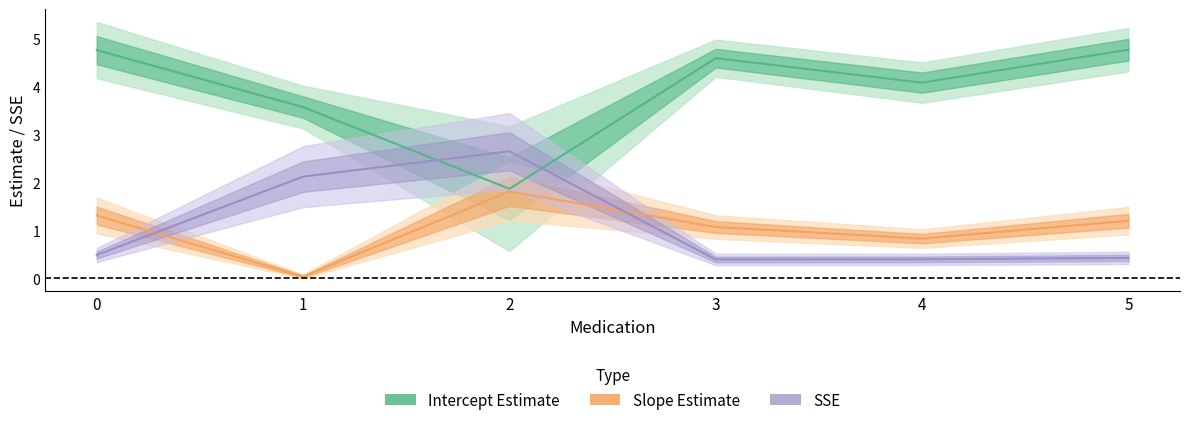

How many lines are shown in the chart?

3